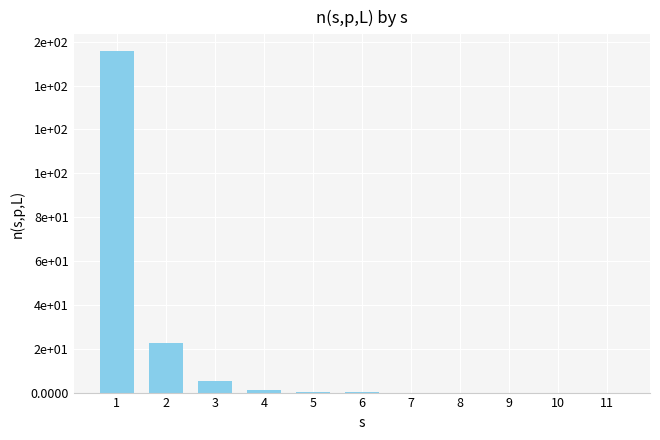

List the labels in order of value, largest first.

1, 2, 3, 4, 5, 6, 7, 8, 9, 10, 11